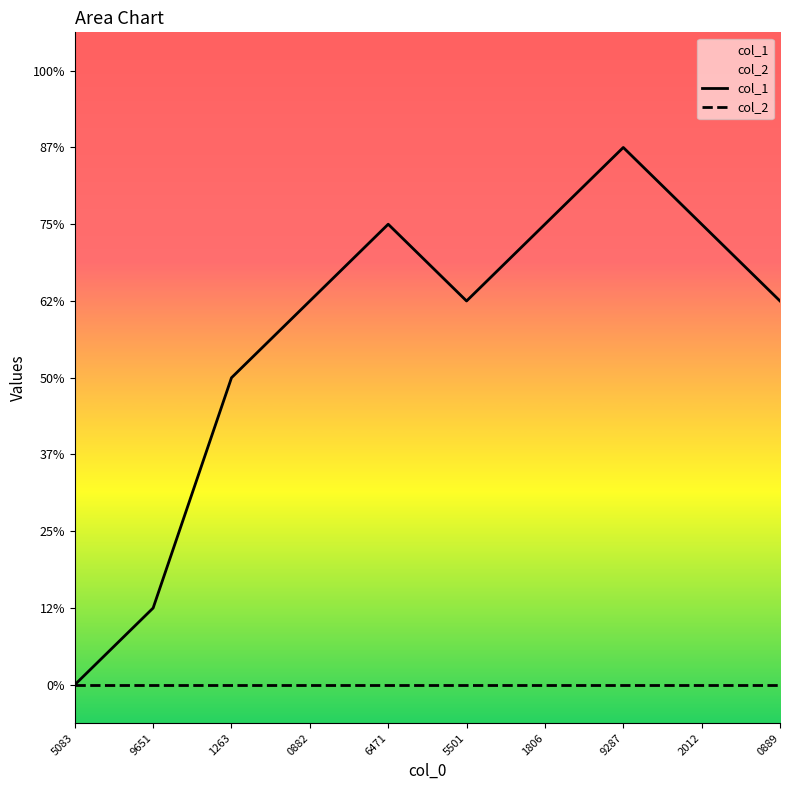

What is the difference between the maximum and minimum values in the col_1 series?

7